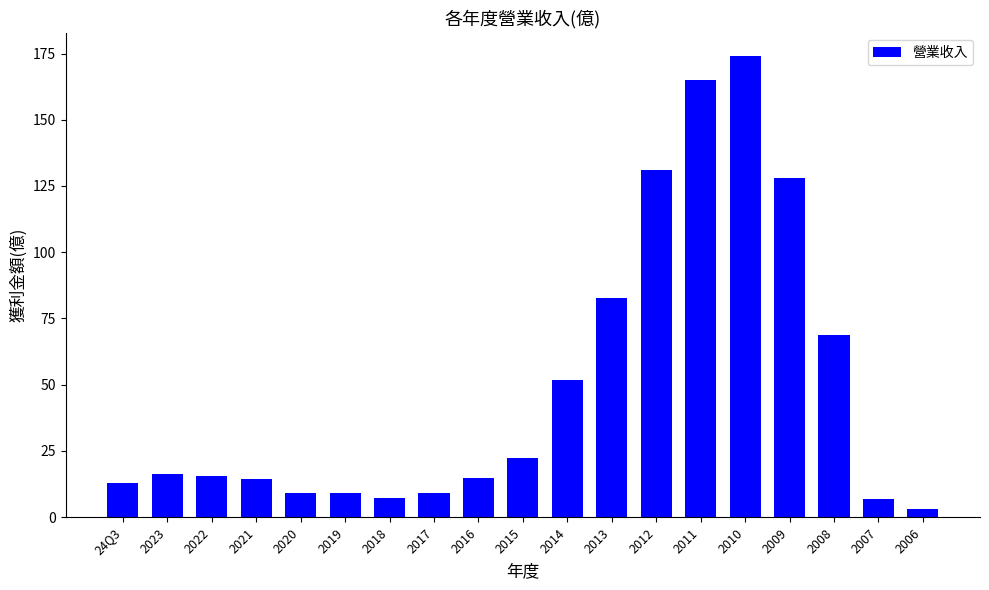

How many series are shown in this chart?

1